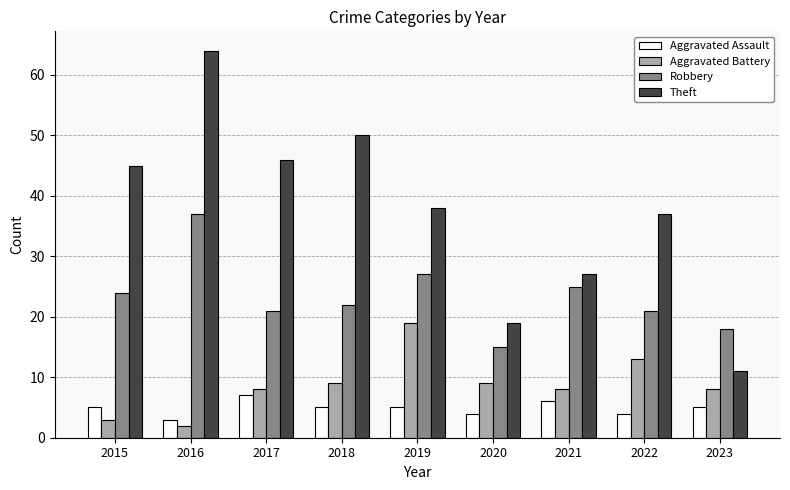

True or false: Robbery has a value of 30 at 2018.

False